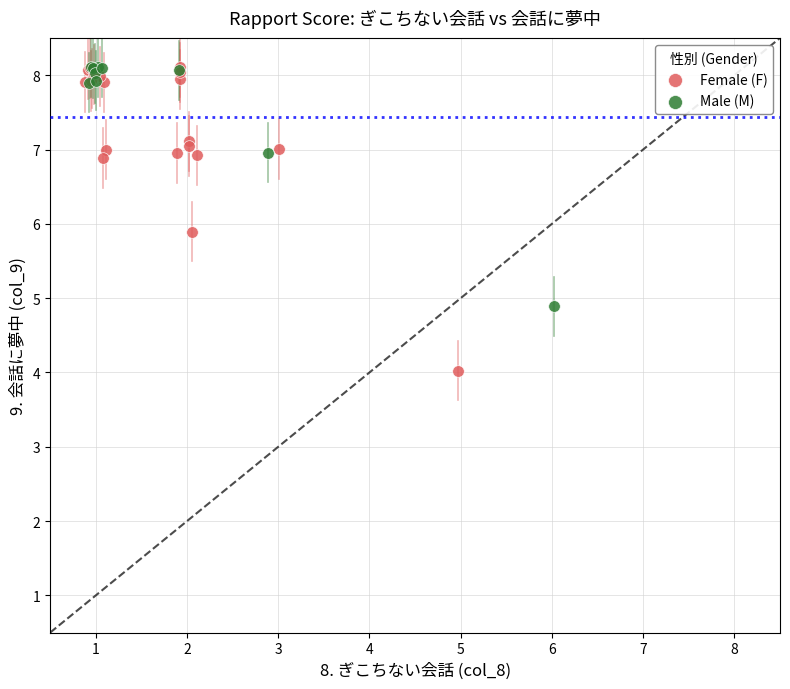

Which series contains the lowest Y value?

Female (F)